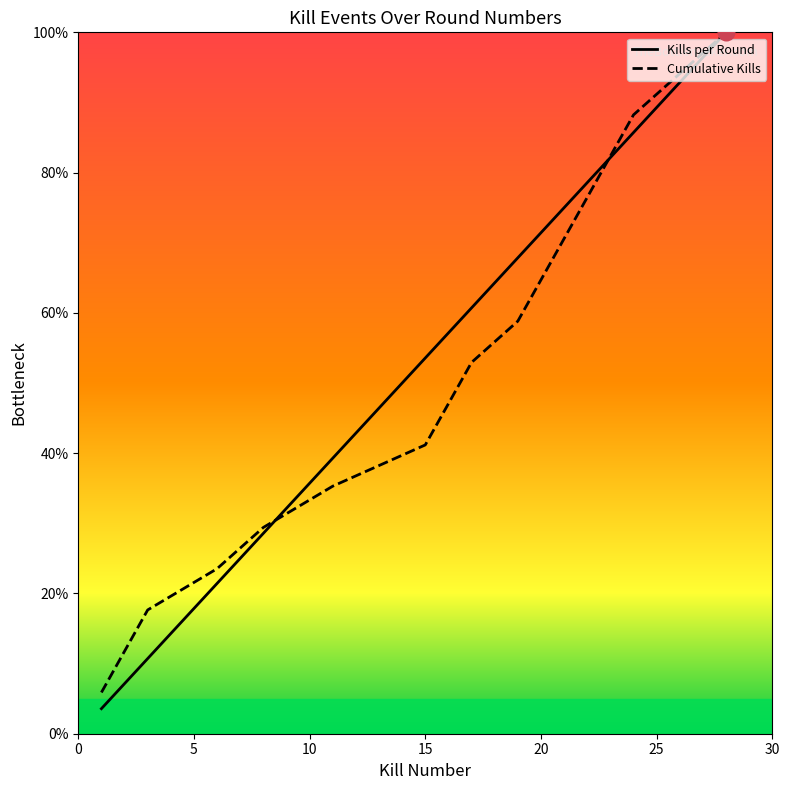

Which series has the largest range (max minus min)?

Kills per Round